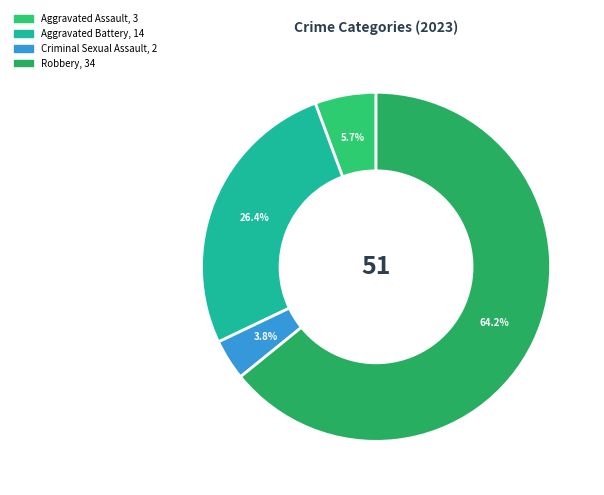

What percentage is the Criminal Sexual Assault slice, to the nearest percent?

4%